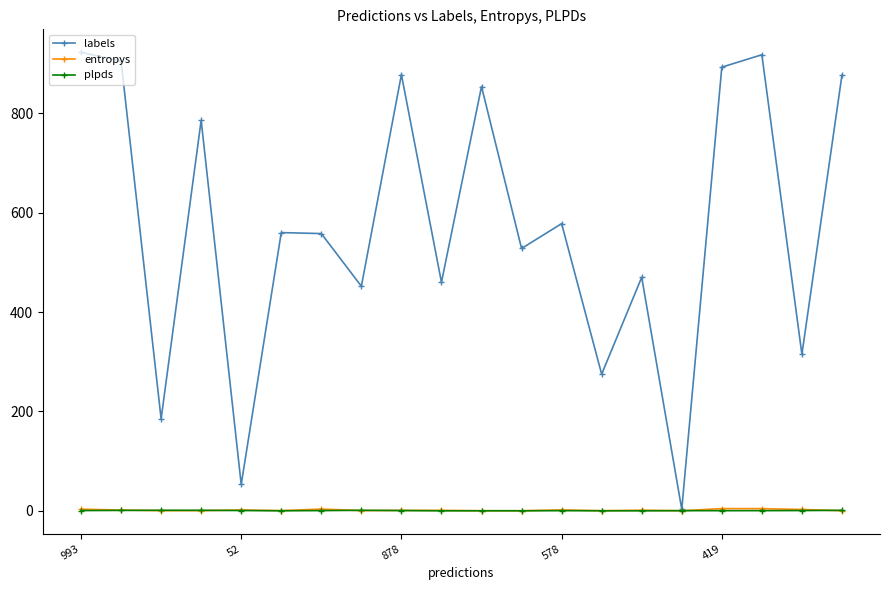

Which series has the widest spread of values?

labels